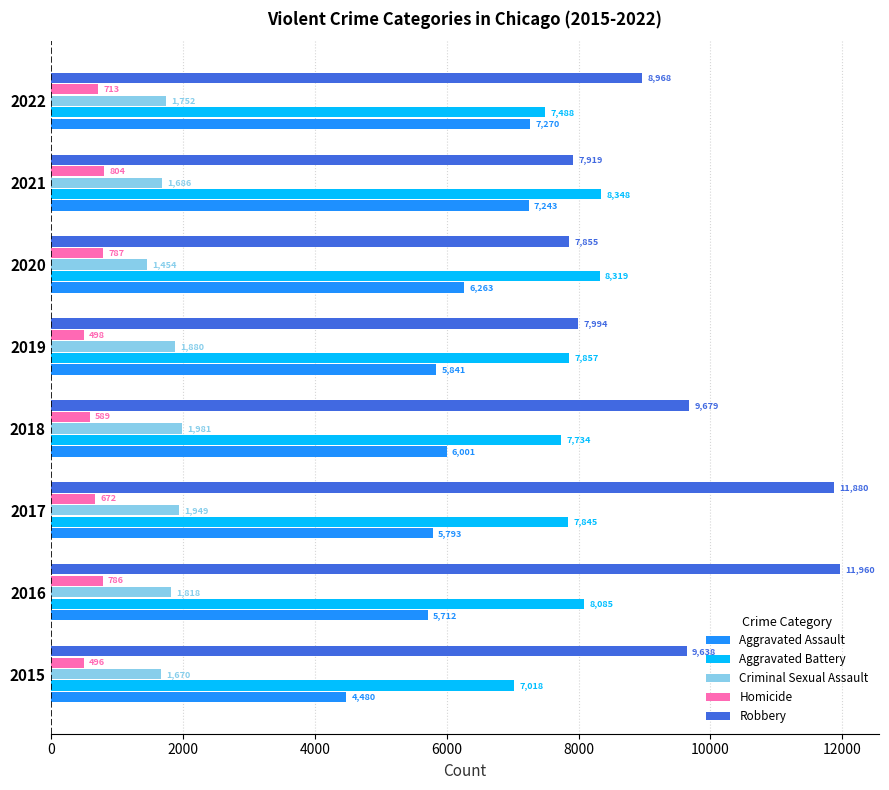

At 2018, list the series in order from largest to smallest.

Robbery, Aggravated Battery, Aggravated Assault, Criminal Sexual Assault, Homicide